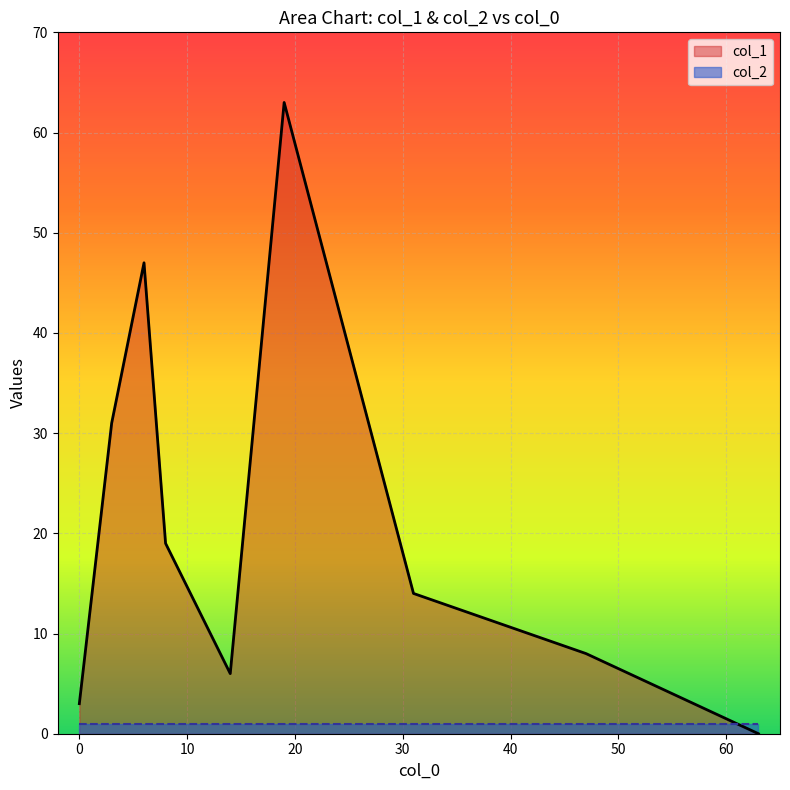

How many times do col_2 and col_1 cross each other?

1